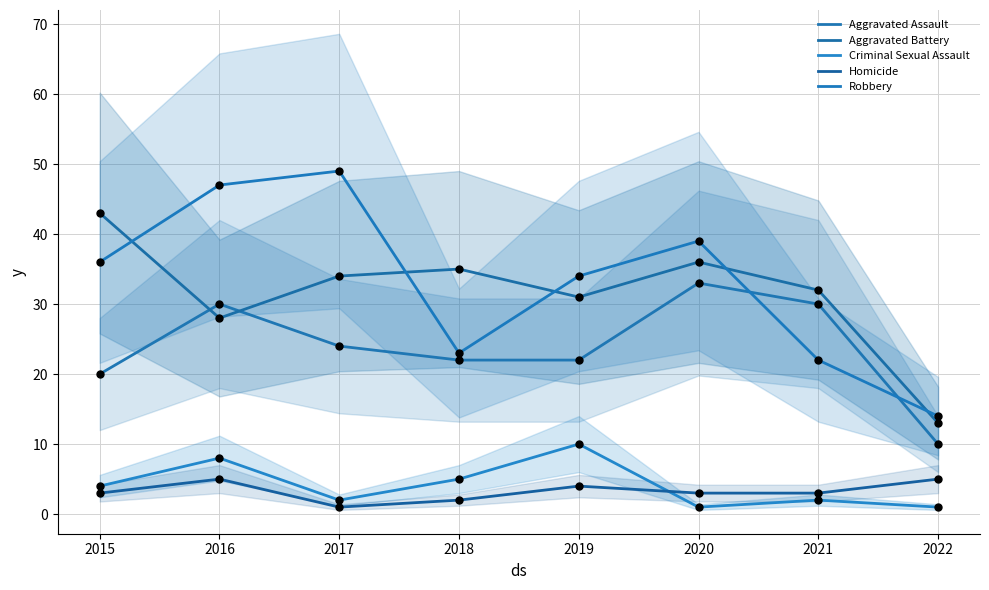

At which category is the sum across all series the highest?

2016